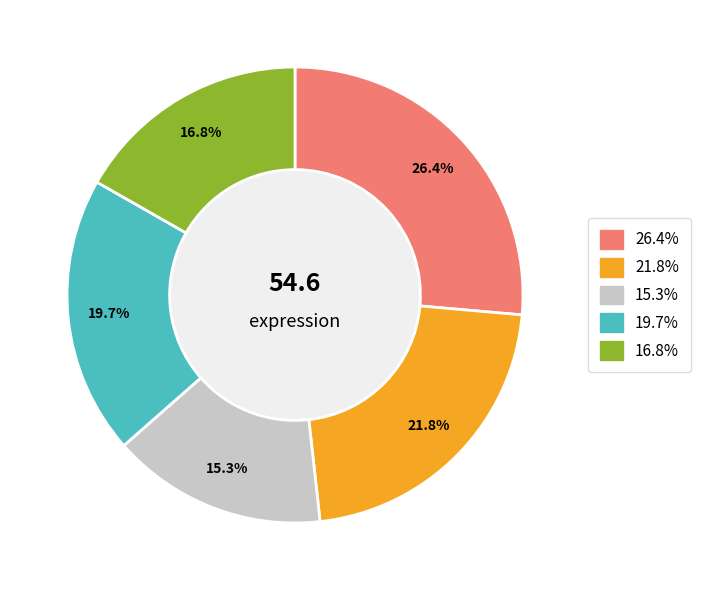

Does any single category account for the majority?

No